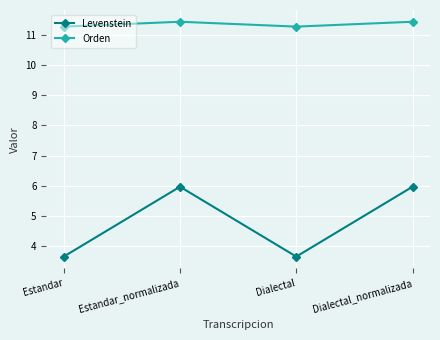

At how many categories does at least one series exceed 5?

4